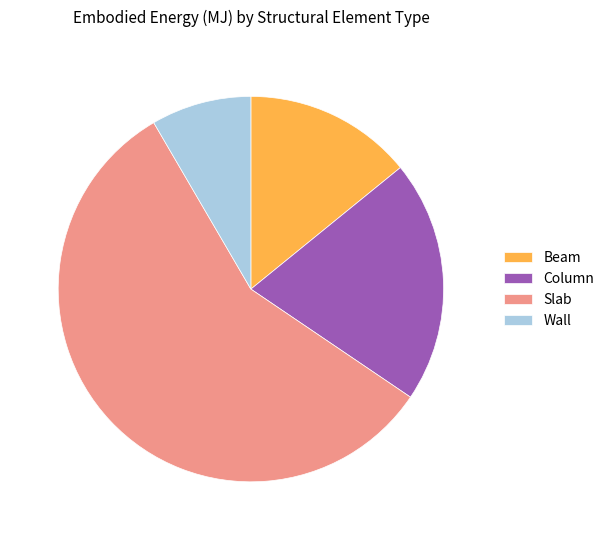

Does Slab account for over 50% of the chart?

Yes